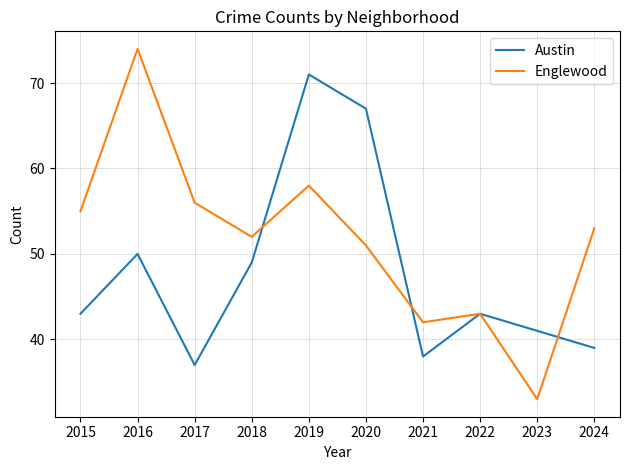

Rank the series at 2021 from highest to lowest value.

Englewood, Austin